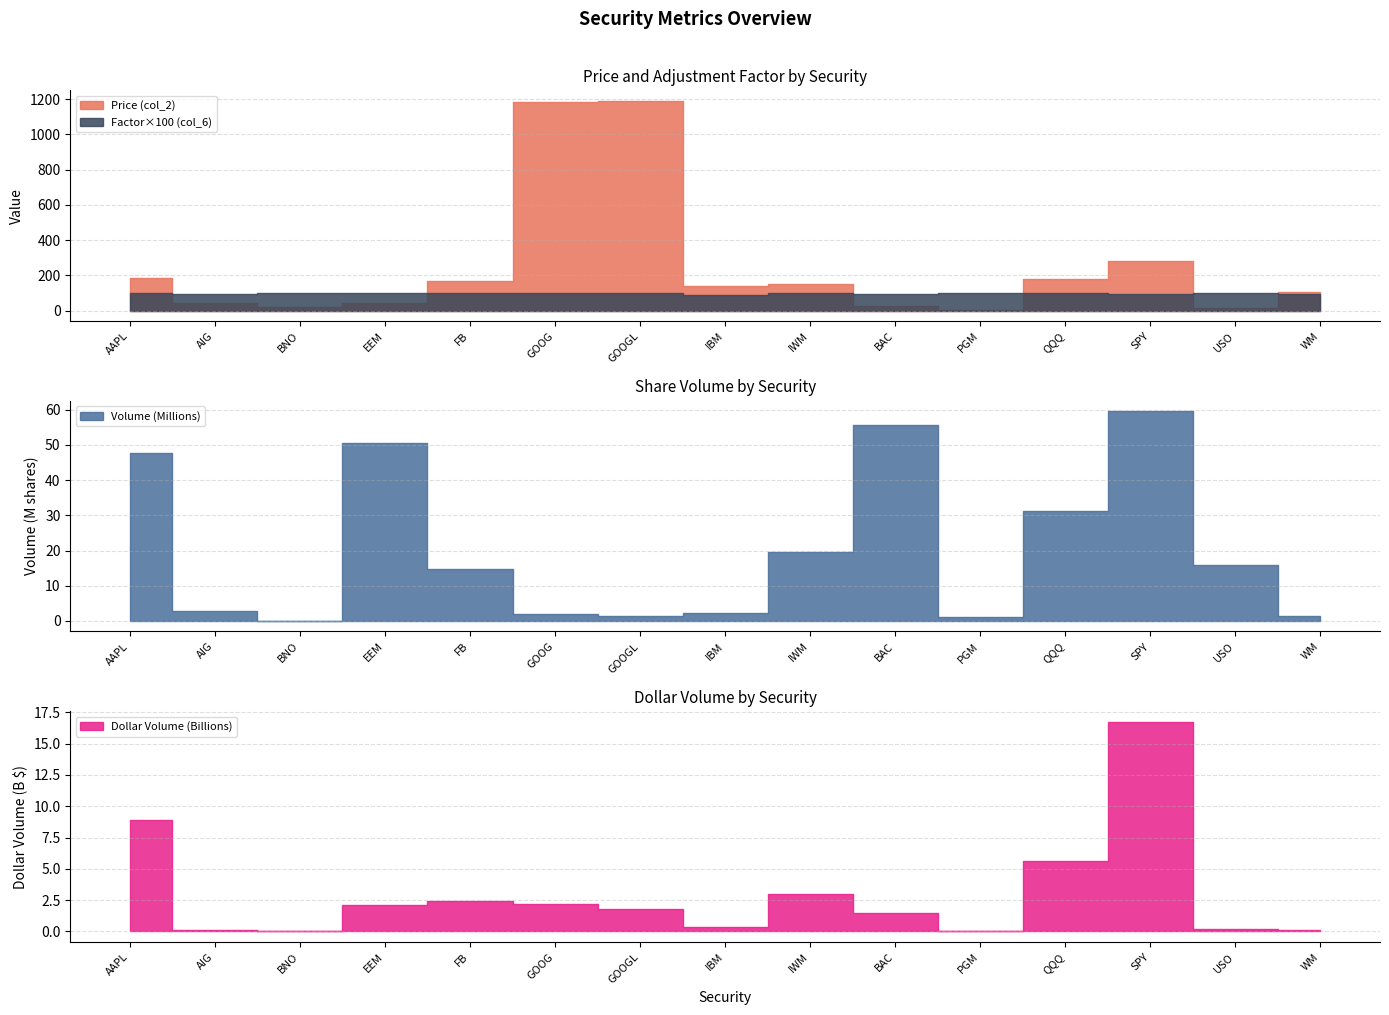

How many values in the Dollar Volume (col_4, B) series exceed 1765266851?

7